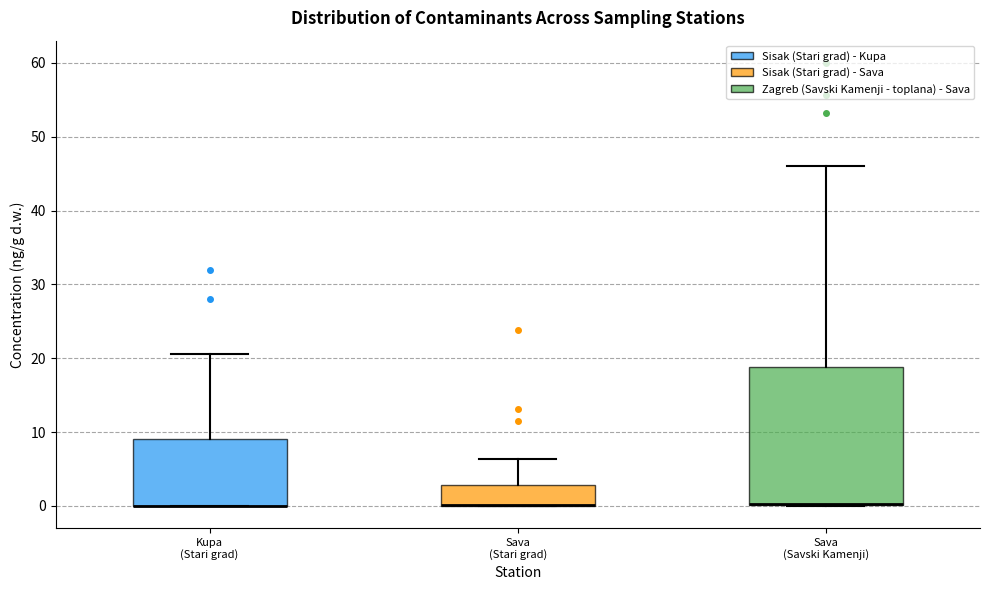

Comparing the boxes themselves (not the whiskers), which one is the tallest?

Sava (Savski Kamenji)